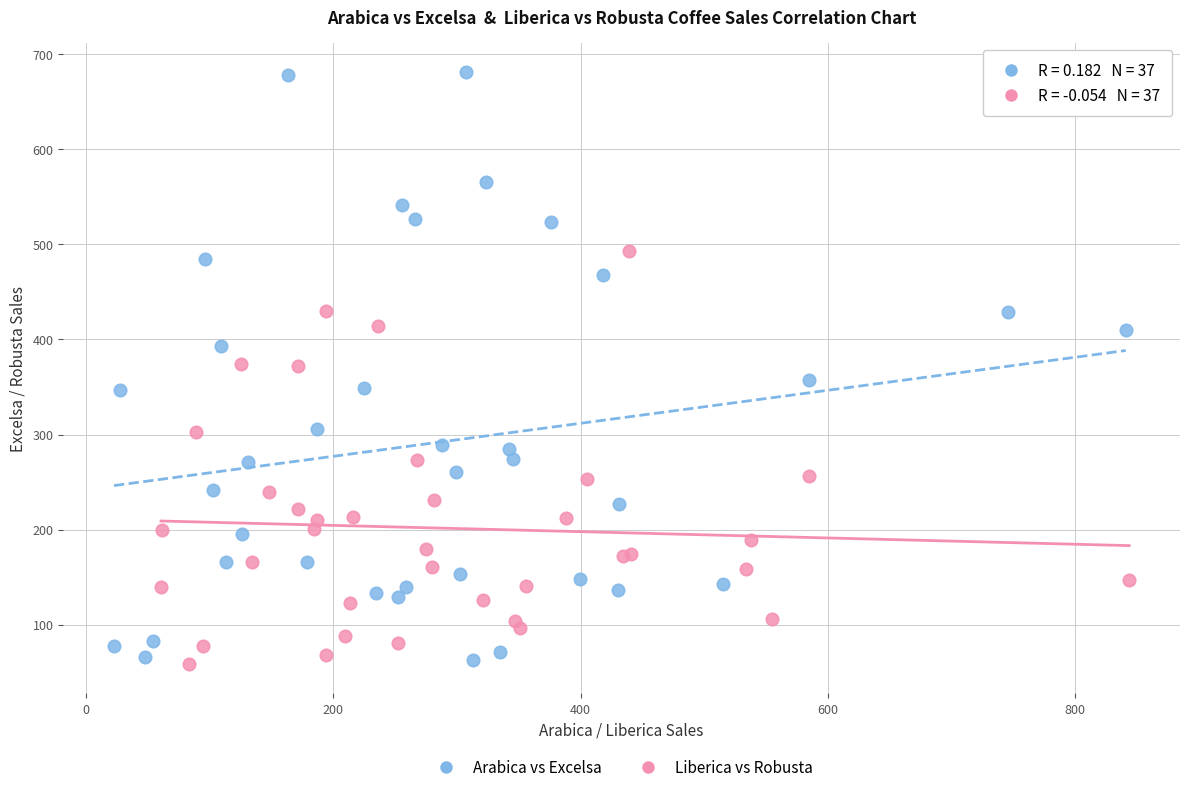

Which series has the largest Y range (max minus min)?

Arabica vs Excelsa